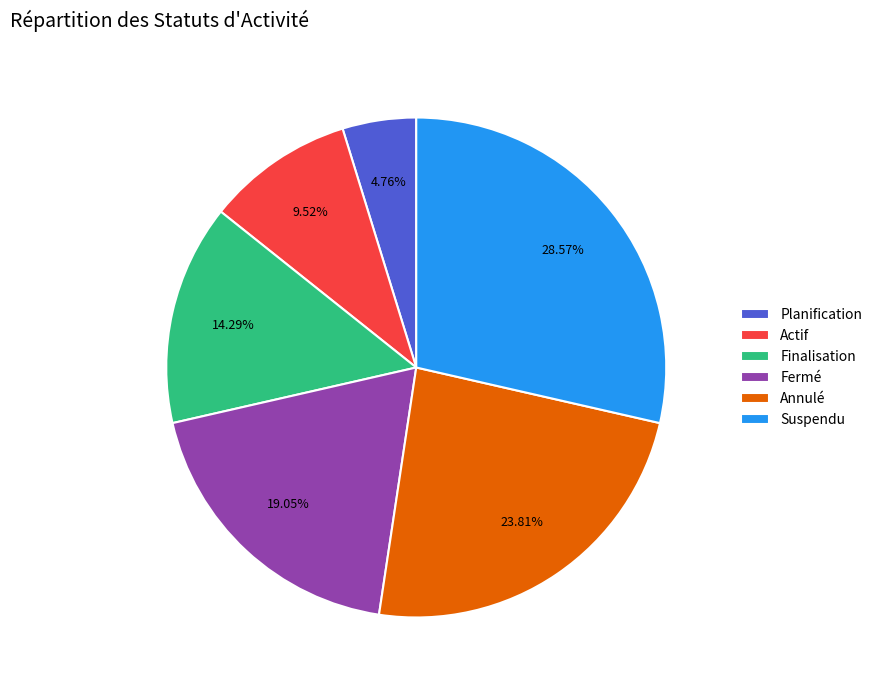

What is the ratio of the value at Suspendu to the value at Fermé?

1.5